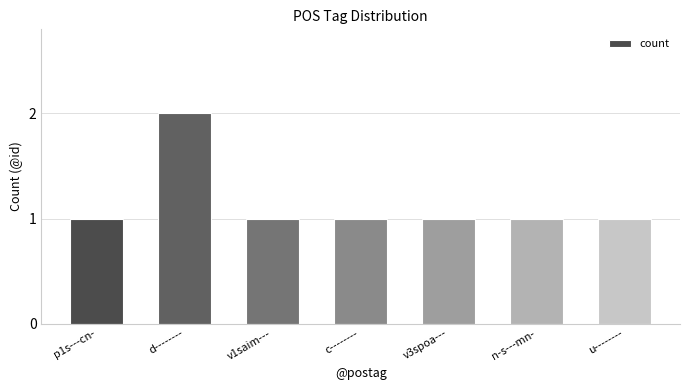

Reading right to left, list all the values displayed in this chart.

u--------=1	n-s---mn-=1	v3spoa---=1	c--------=1	v1saim---=1	d--------=2	p1s---cn-=1